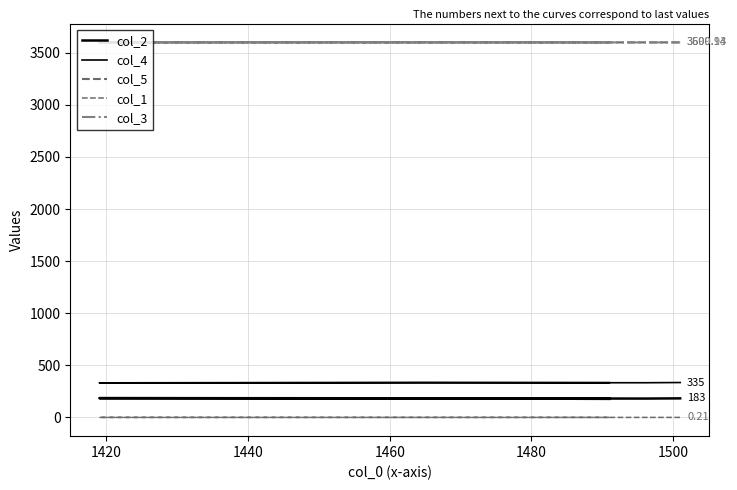

Between 1420 and 1440, which series saw the biggest shift?

col_4